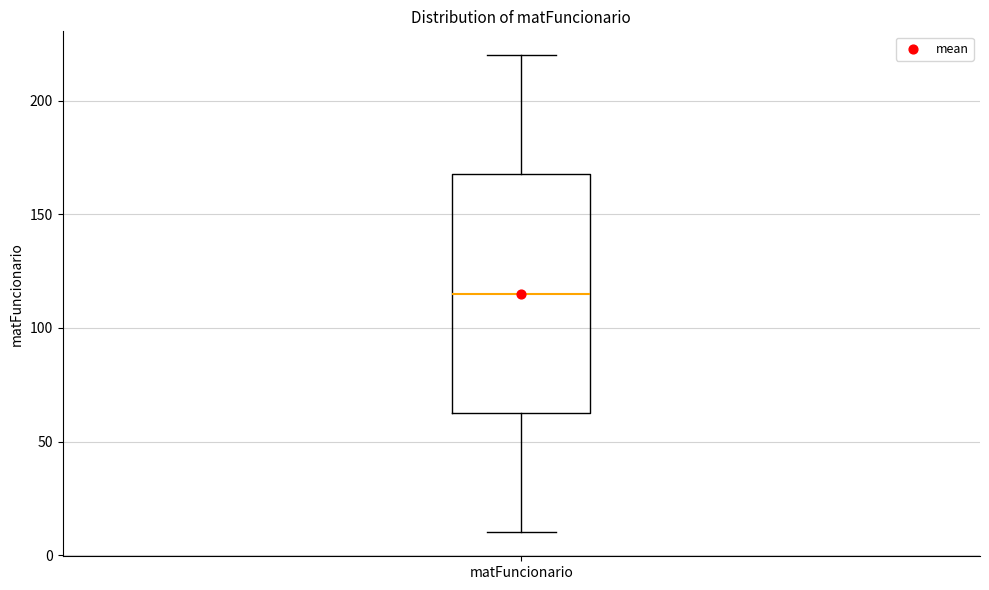

Read this box plot against the y-axis: the position of the median line, the range covered by the box, and the ends of both whiskers. The values are not printed on the chart, so give them approximately, as read against the axis.

median 115, box 65 to 170, whiskers 10 to 220